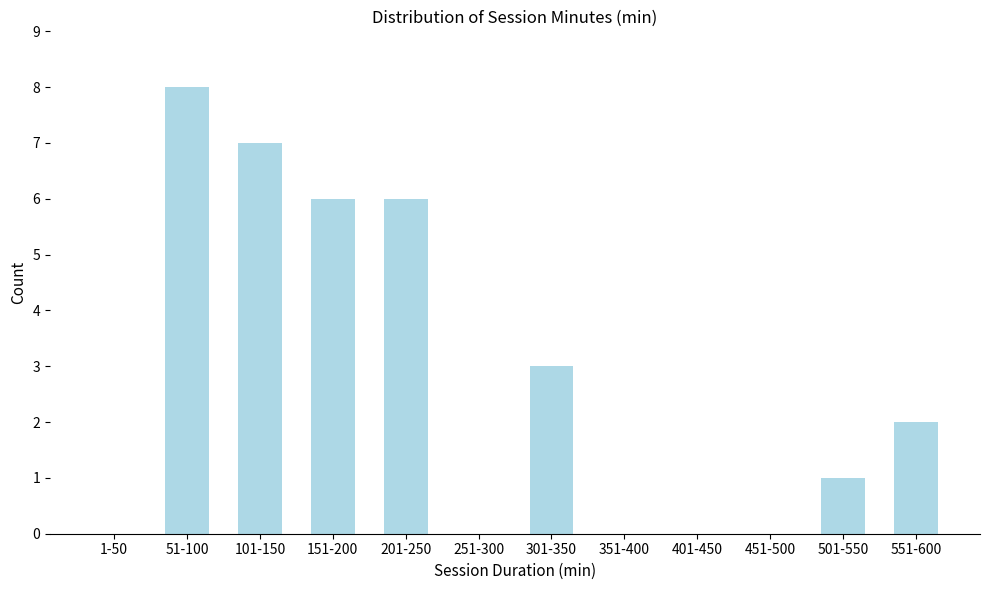

Reading left to right, extract all data points from this chart.

1-50=0	51-100=8	101-150=7	151-200=6	201-250=6	251-300=0	301-350=3	351-400=0	401-450=0	451-500=0	501-550=1	551-600=2